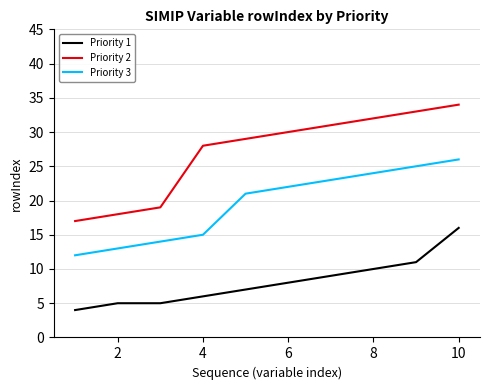

Which series has the largest total across all categories?

Priority 2